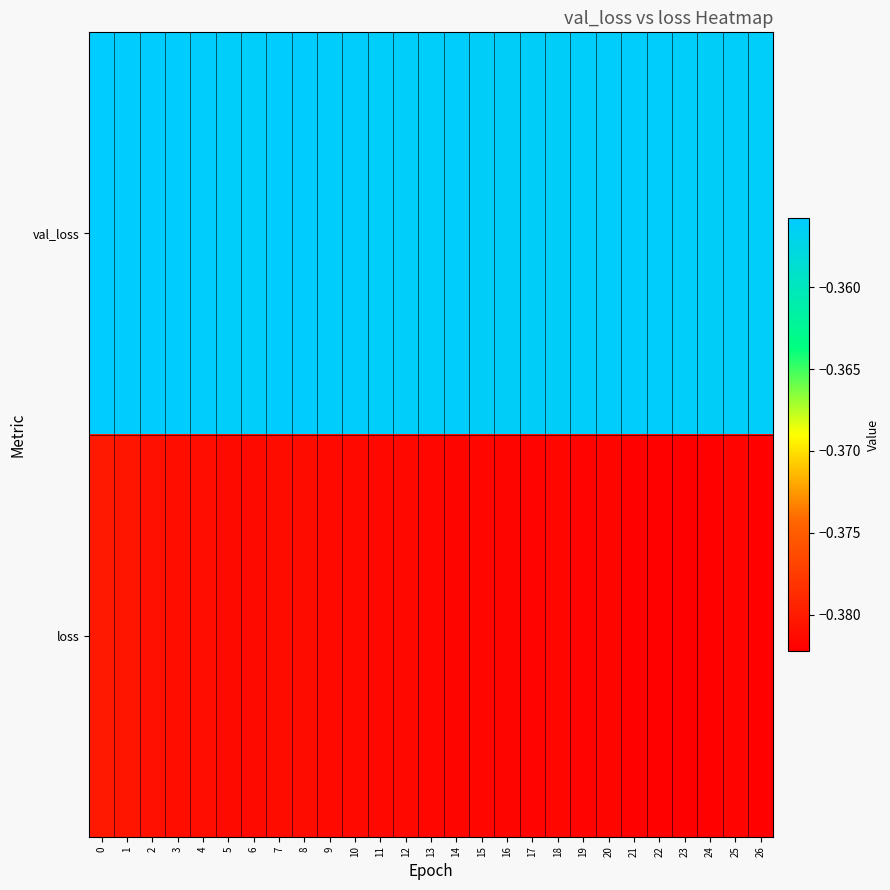

What is the minimum value shown in the chart?

-0.4